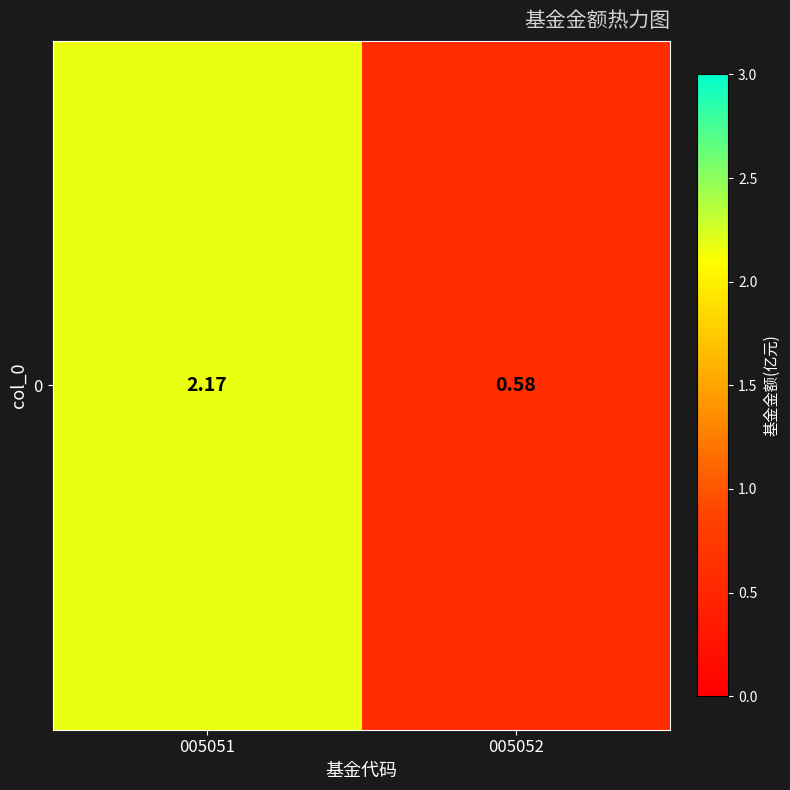

At which category does the chart reach its minimum across all series?

005052